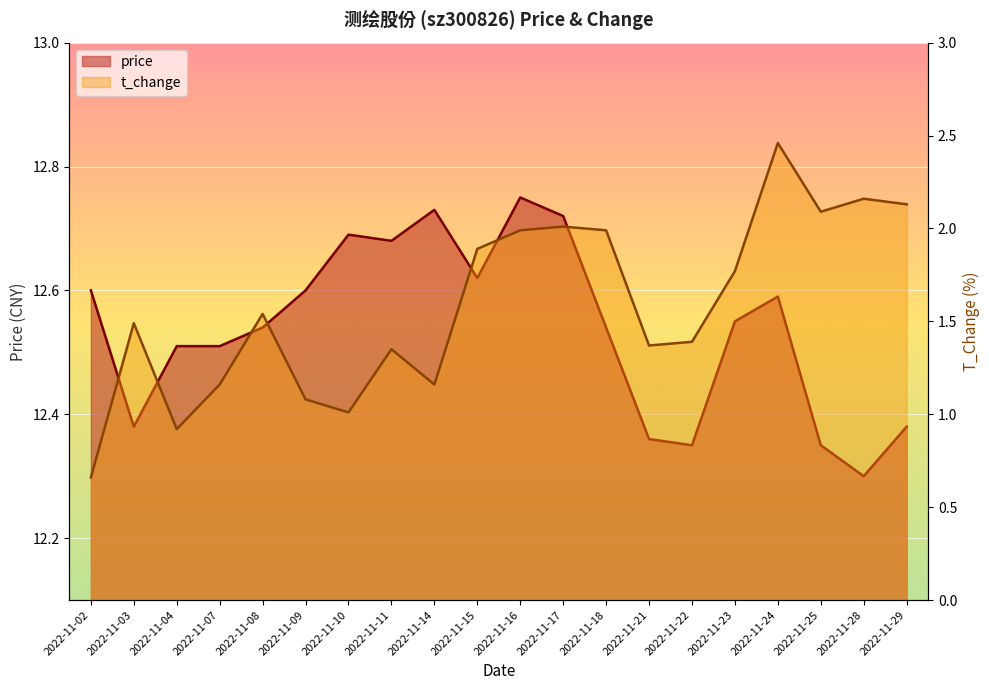

Reading right to left, list all the values displayed in this chart.

price: 12.4	12.3	12.3	12.6	12.6	12.3	12.4	12.5	12.7	12.8	12.6	12.7	12.7	12.7	12.6	12.5	12.5	12.5	12.4	12.6
t_change: 2.1	2.2	2.1	2.5	1.8	1.4	1.4	2.0	2.0	2.0	1.9	1.2	1.4	1.0	1.1	1.5	1.2	0.9	1.5	0.7